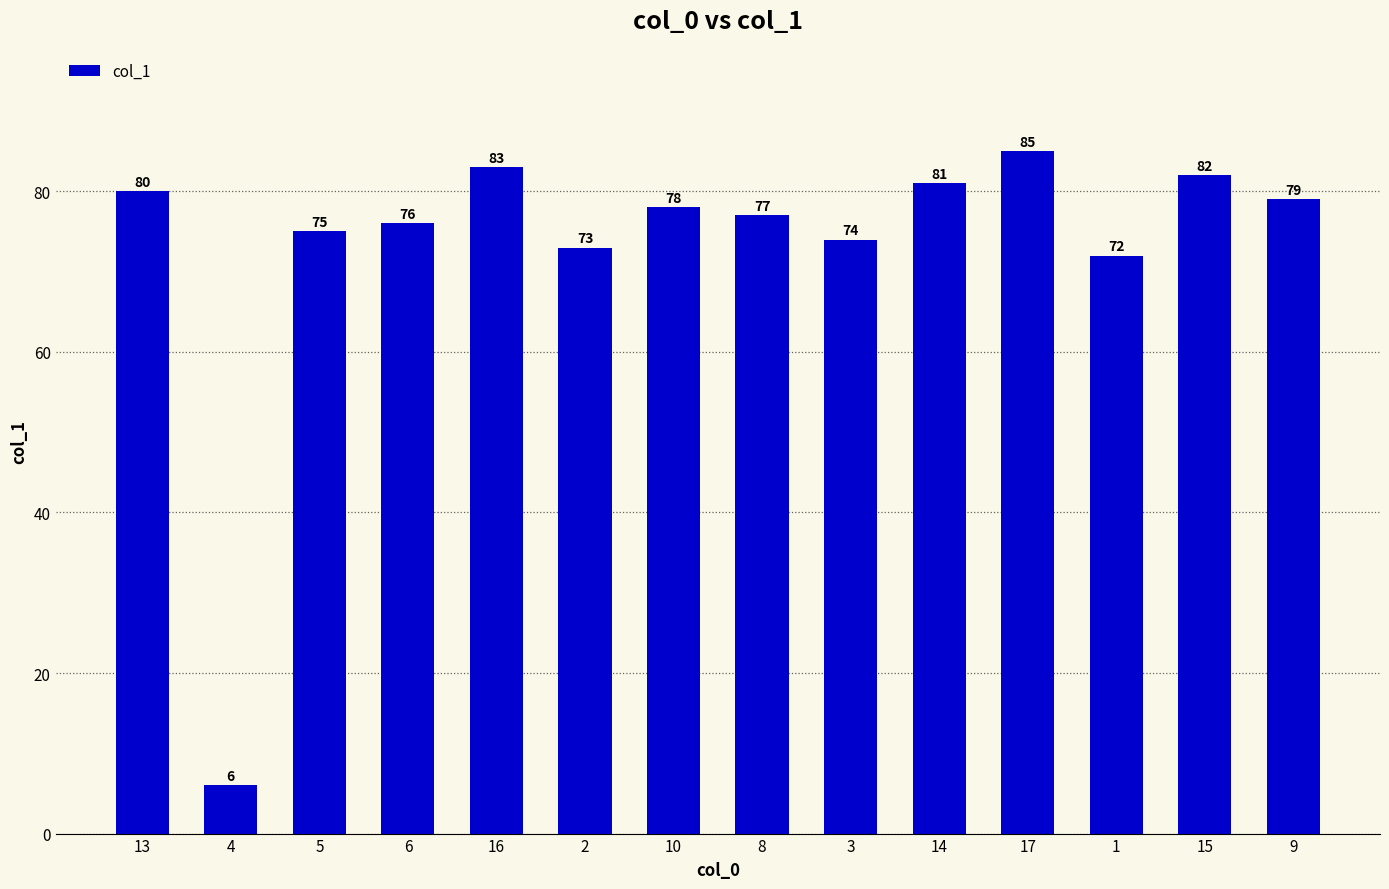

The chart shows a value of 130 at 14. True or false?

False